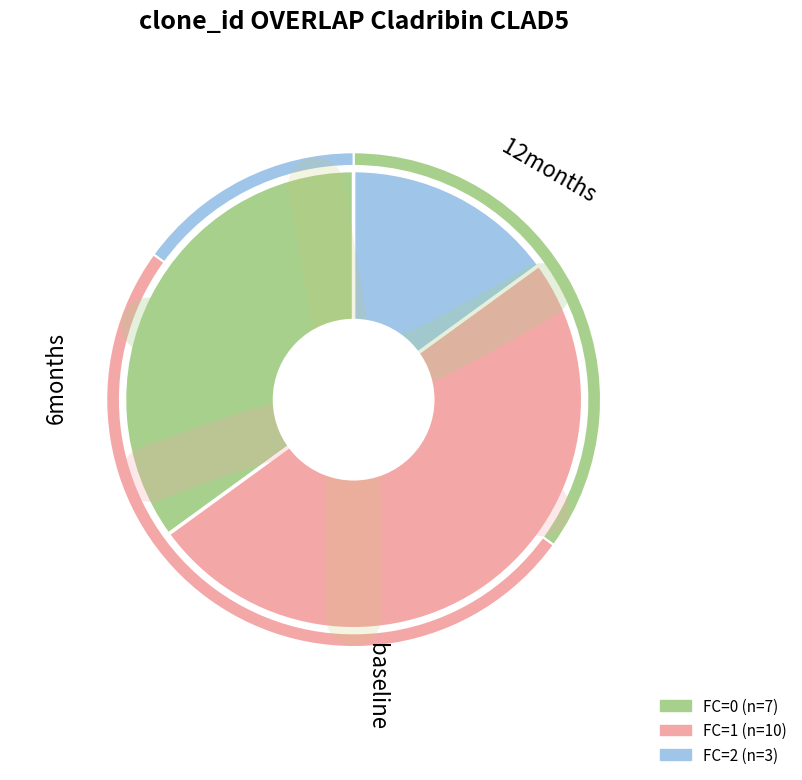

To the nearest percent, what is the difference between the largest and smallest slice percentages?

35%